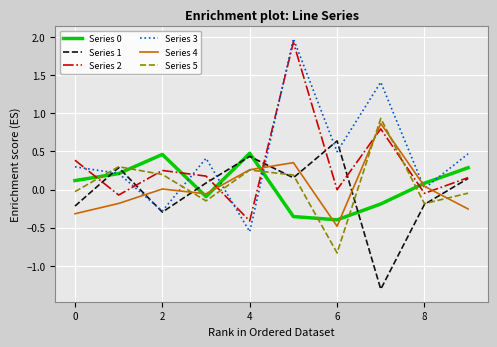

How many lines are shown in the chart?

6